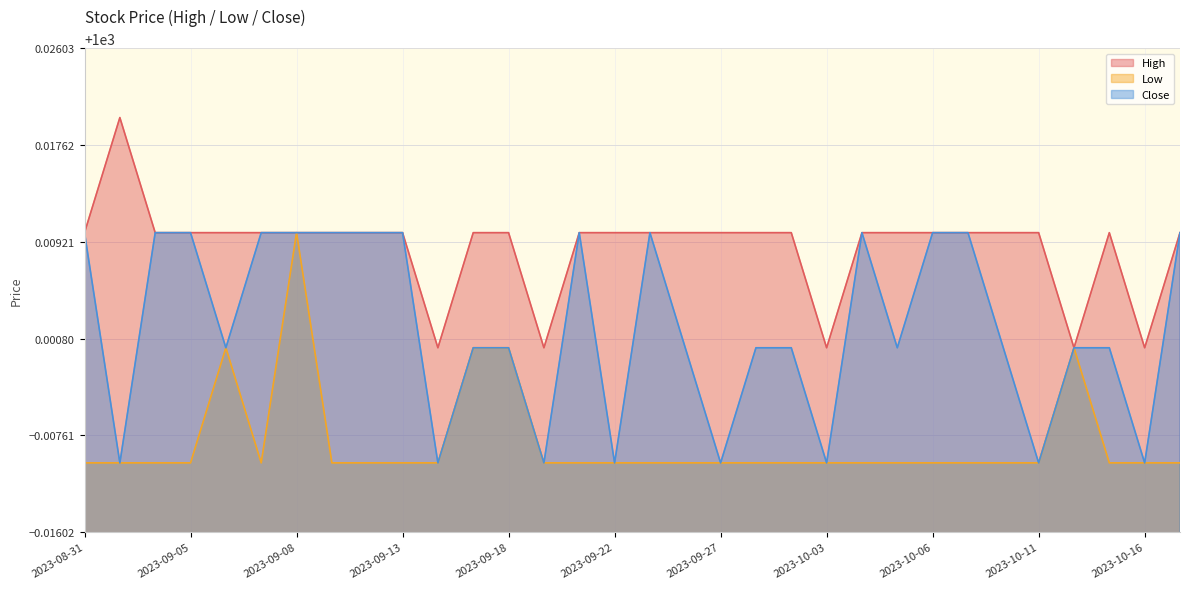

What are all the series names shown in the legend?

High, Low, Close